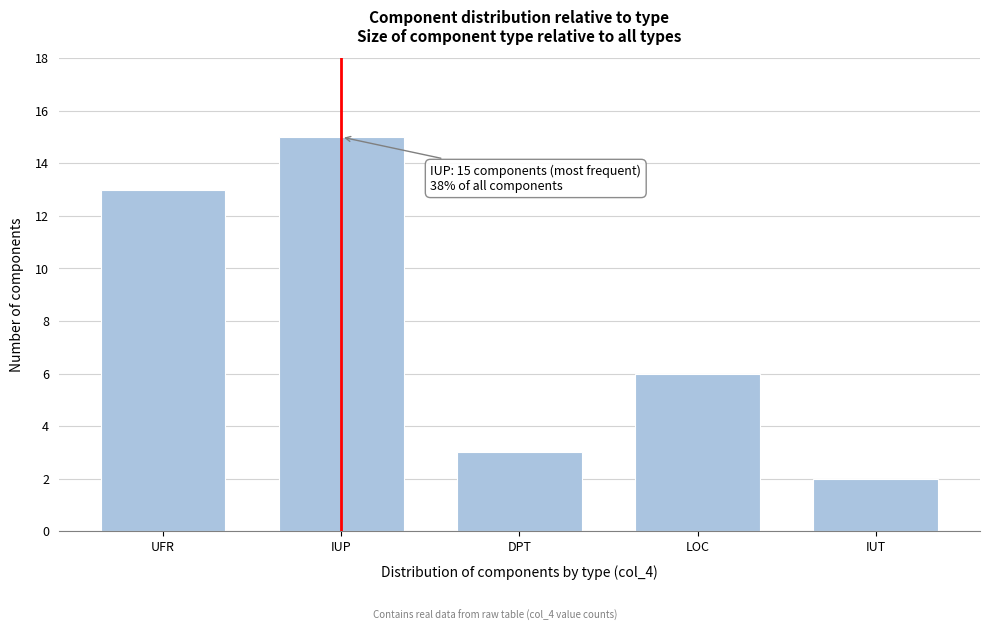

Reading right to left, what are all the values shown in this chart?

2	6	3	15	13